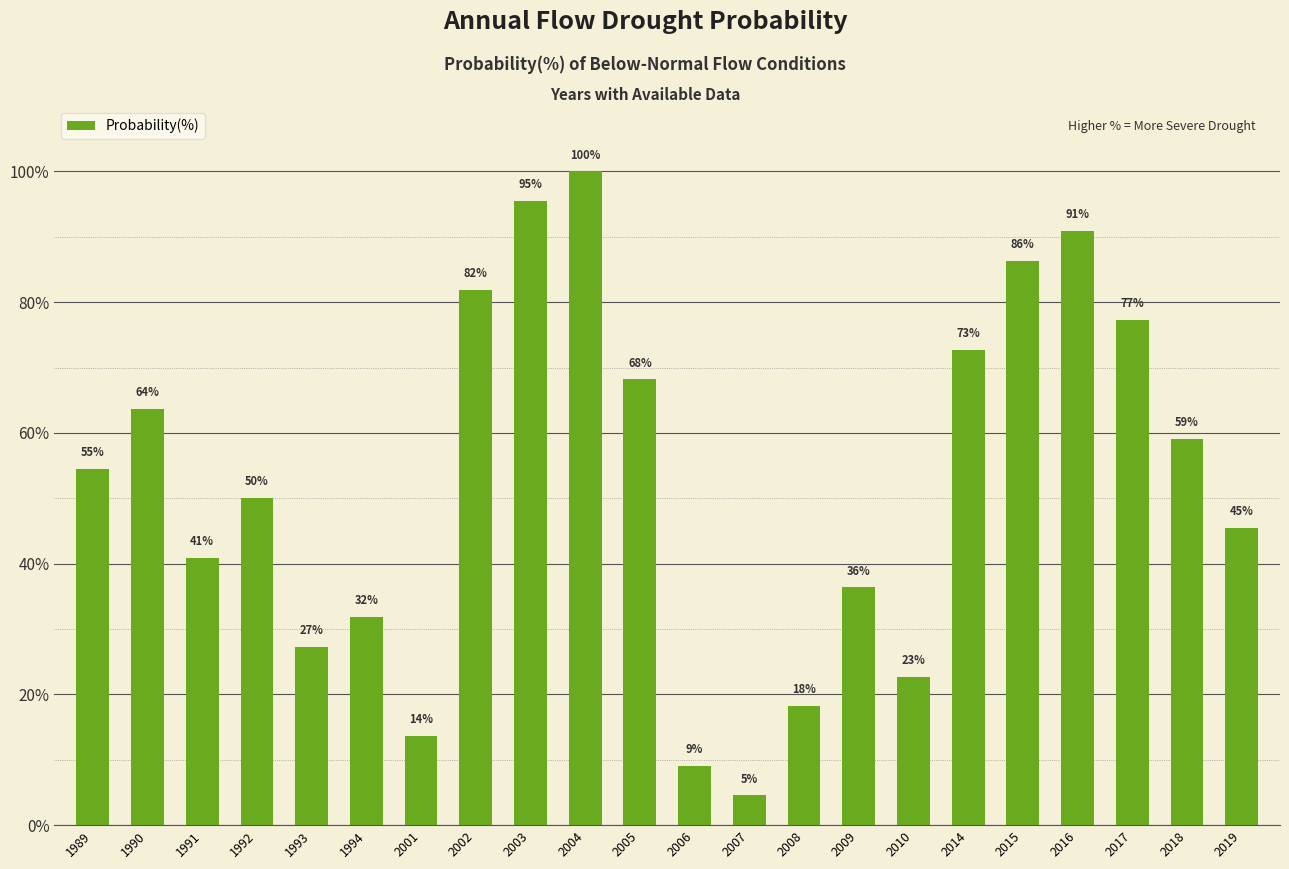

Read the value at 1990.

63.6